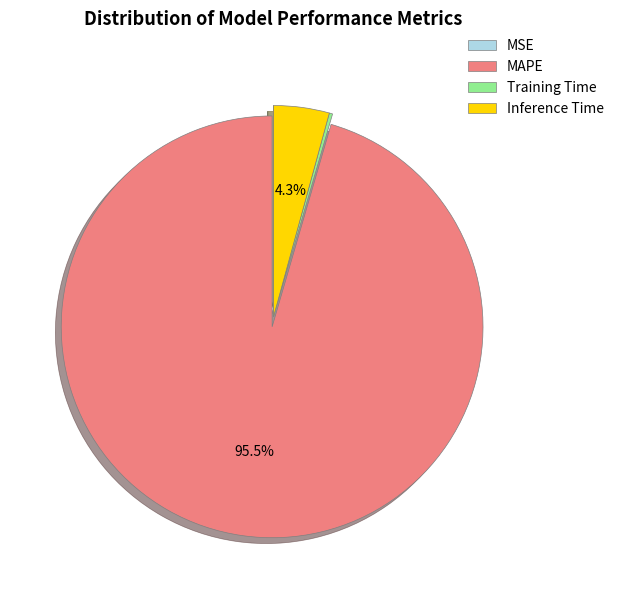

Which category has the biggest portion of the pie?

MAPE